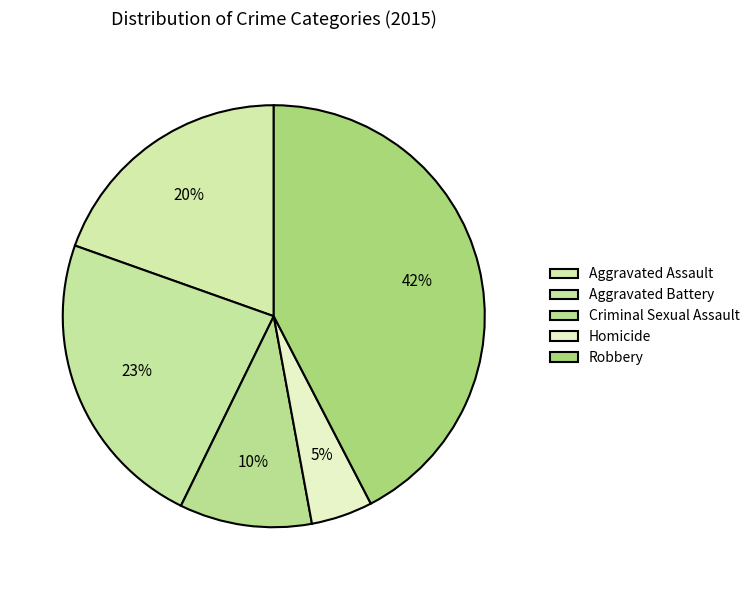

Rank the categories by value from lowest to highest.

Homicide, Criminal Sexual Assault, Aggravated Assault, Aggravated Battery, Robbery